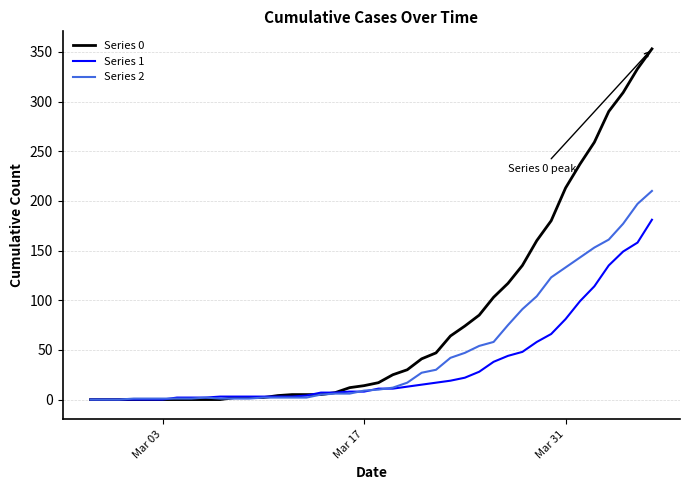

Rank the series by their maximum value, from highest to lowest.

Series 0, Series 2, Series 1